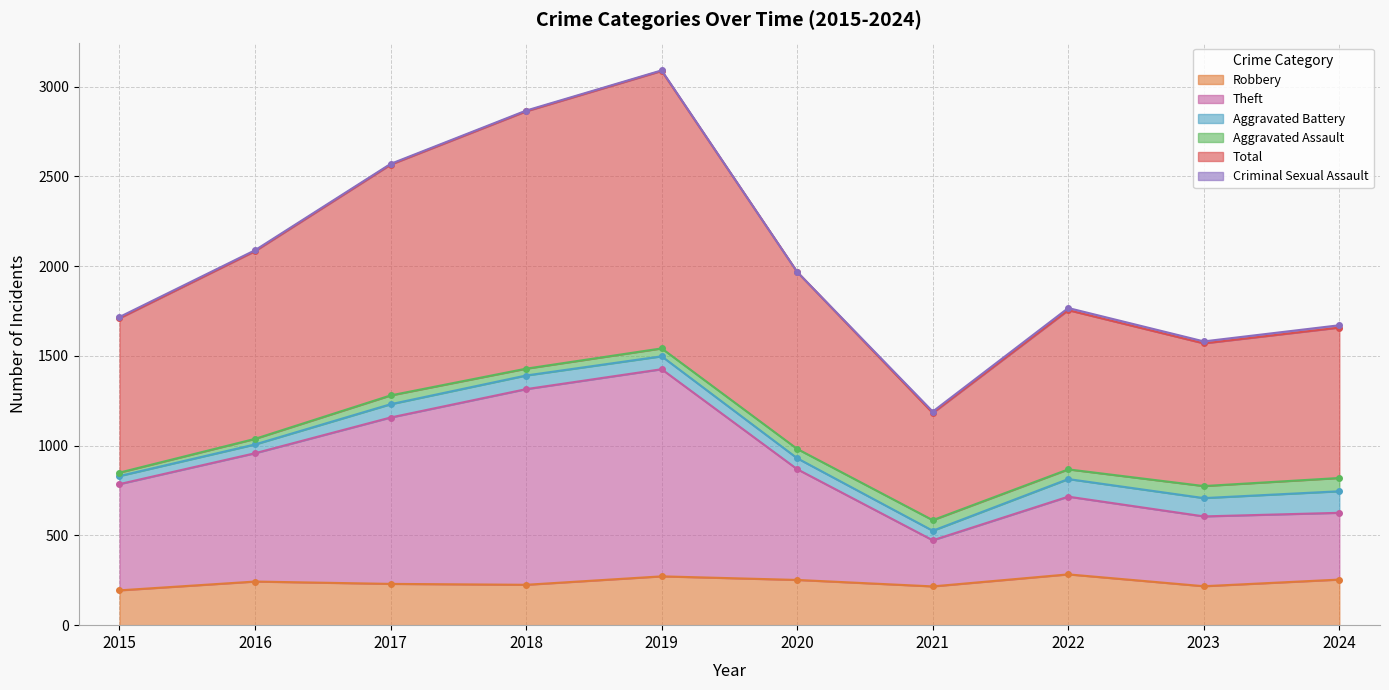

Which series has the widest spread of values?

Total